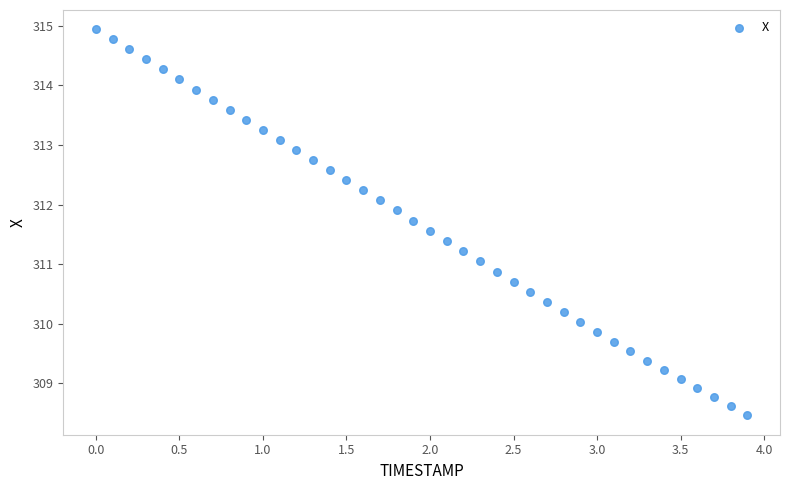

What is the range of X values (max minus min)?

3.9